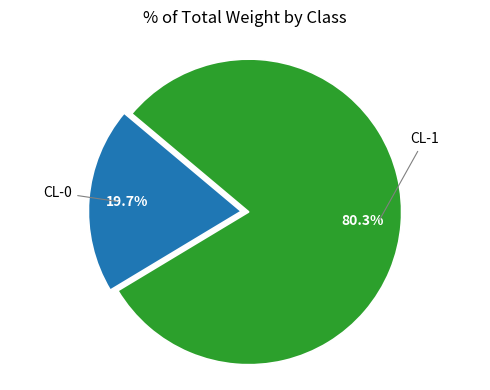

Is there a majority slice in this chart?

Yes